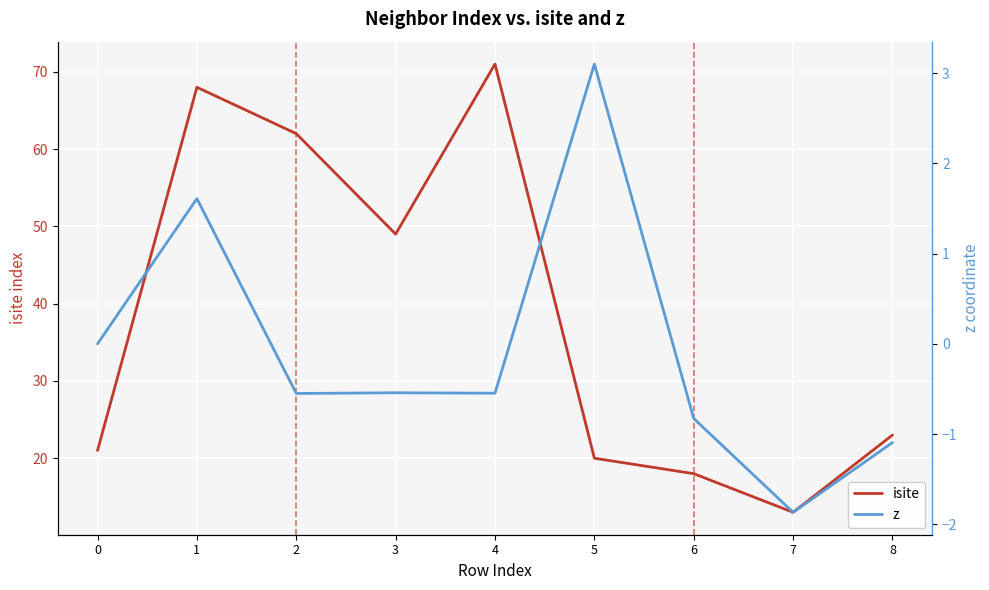

True or false: isite and z cross at least once.

False